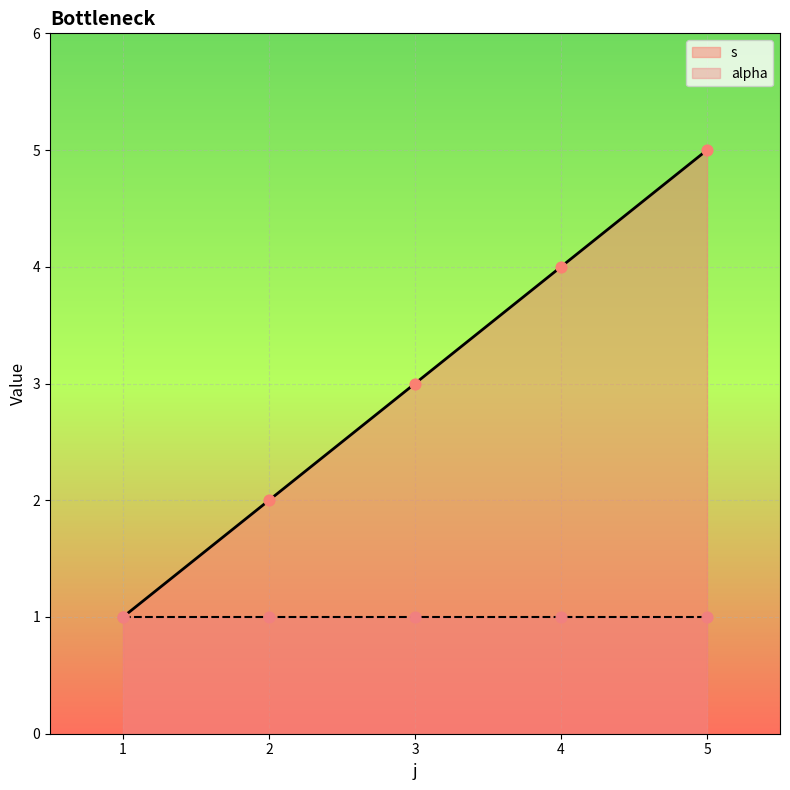

Approximately how many times larger is the value at 4 compared to 2?

2.0